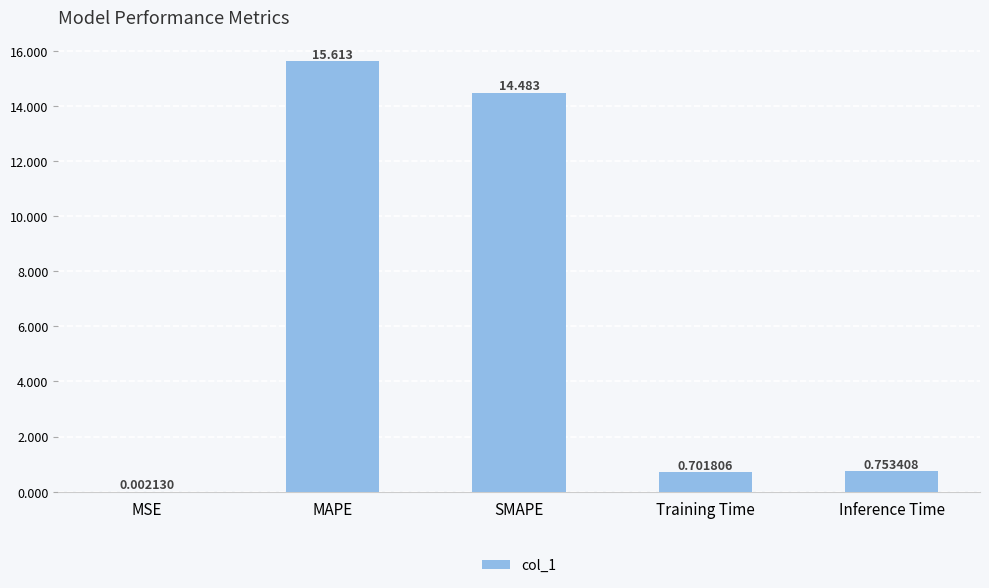

At which label is the value closest to 7?

Inference Time